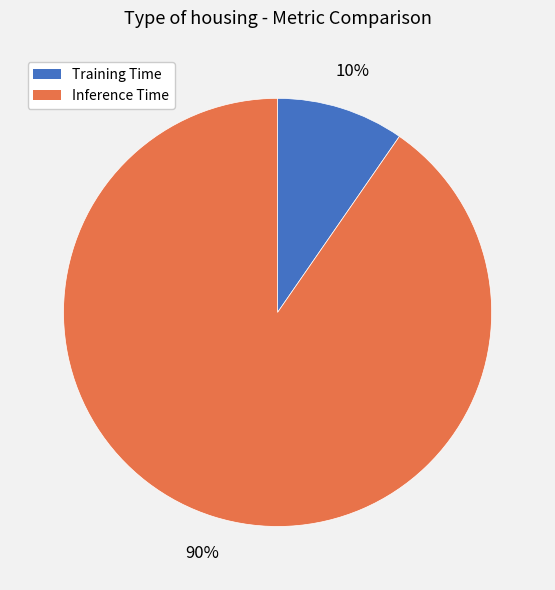

The Inference Time slice represents 90% of the pie. True or false?

True